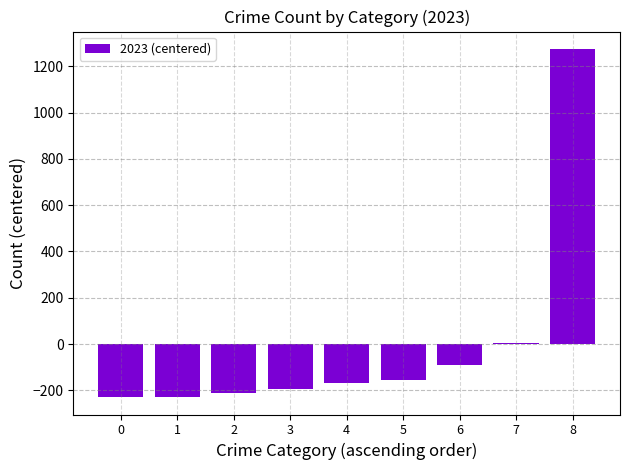

What is the maximum value shown in the chart?

1274.7